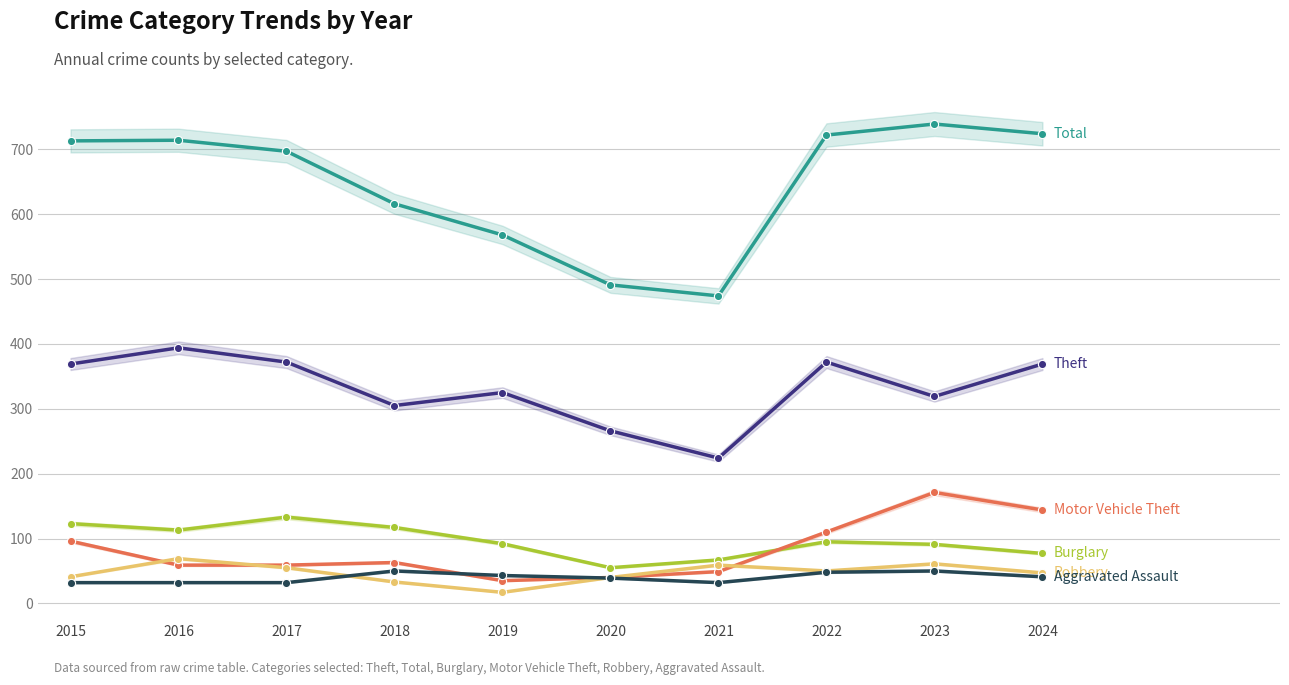

At how many categories does at least one series exceed 307?

10